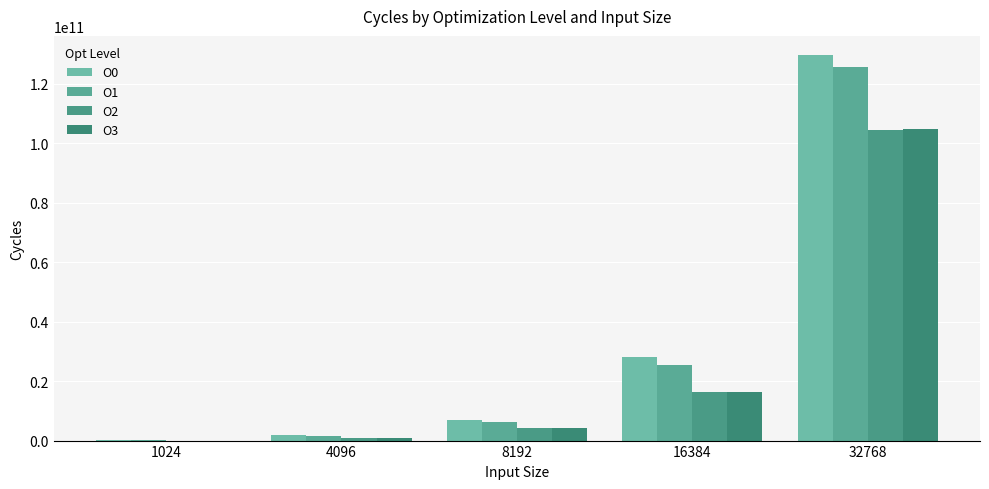

Reading right to left, list all the values displayed in this chart.

O0: 129638900963	28258941411	7073738432	1722220260	90845530
O1: 125545799745	25434457595	6345386915	1529182842	59524231
O2: 104584720230	16266927473	4272561808	850468368	21748042
O3: 104716140521	16353296207	4282965700	851071523	20959392